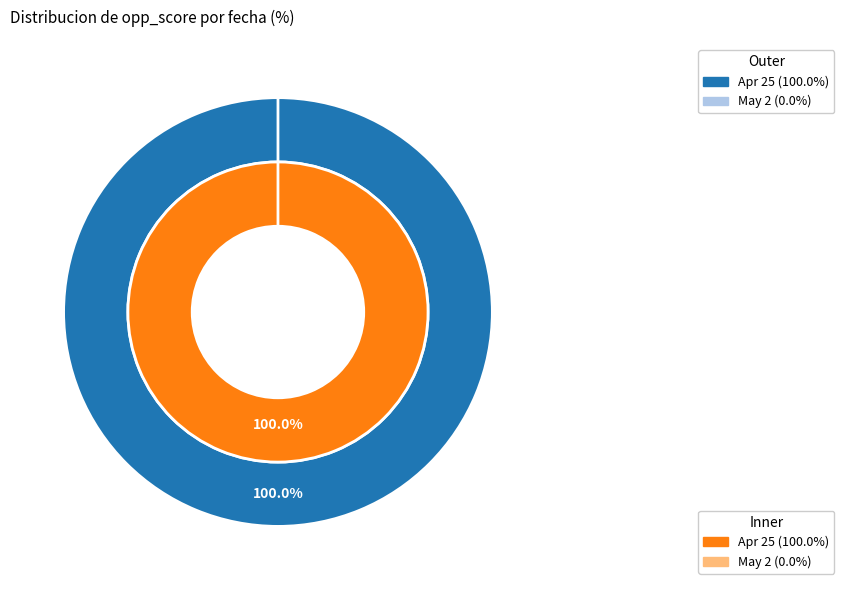

Is the sum of Apr 25 and May 2 greater than half?

Yes